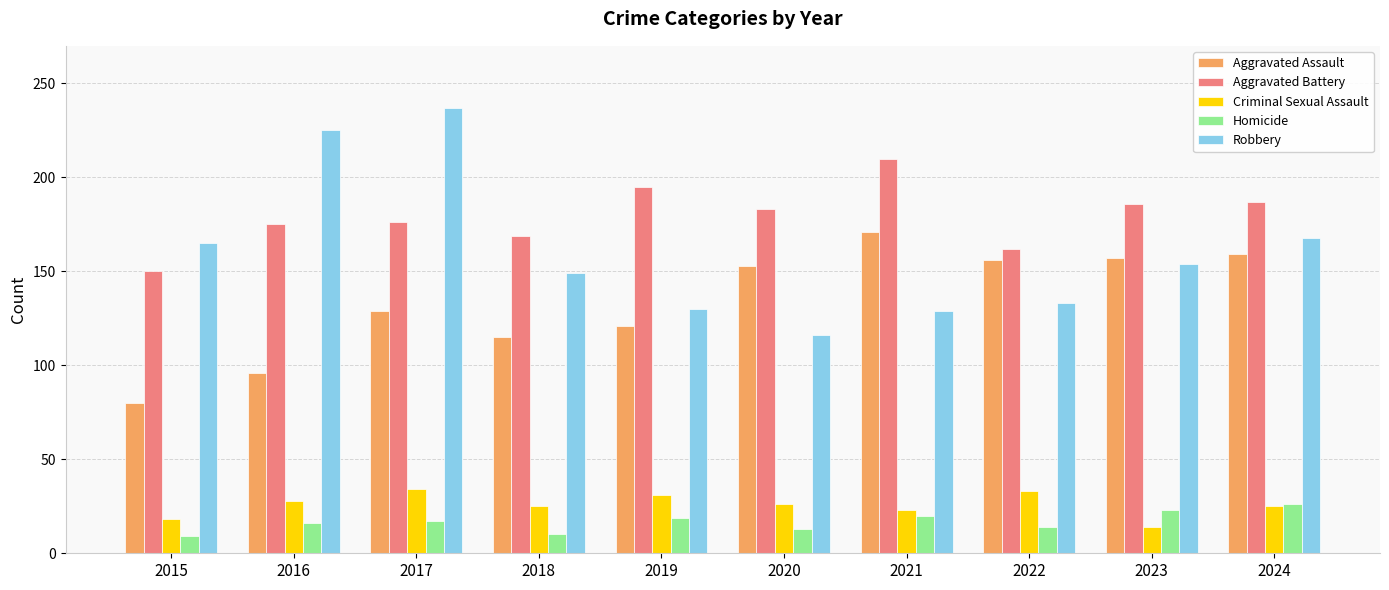

Is it true that Criminal Sexual Assault equals 28 at 2016?

True